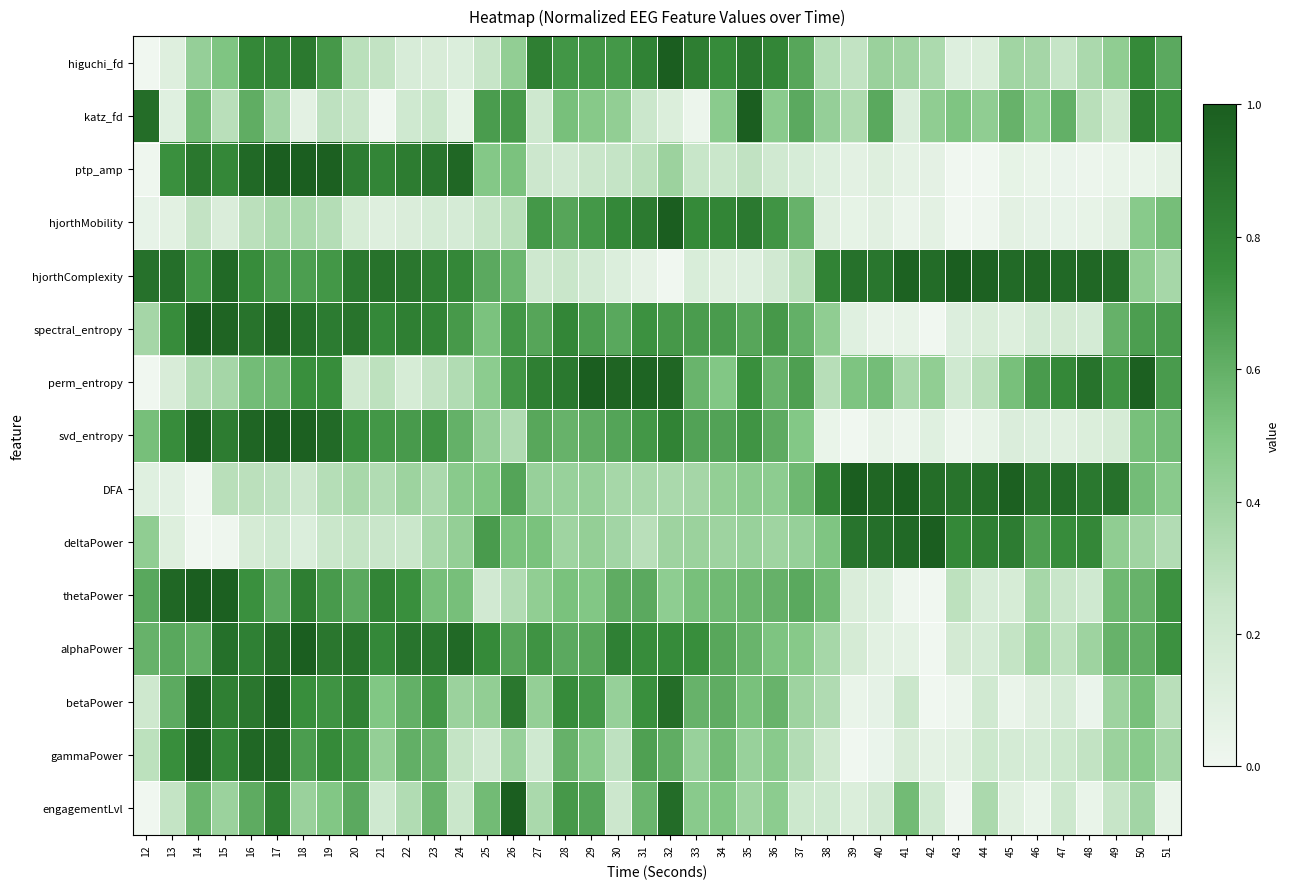

How many data points does each series have?

40